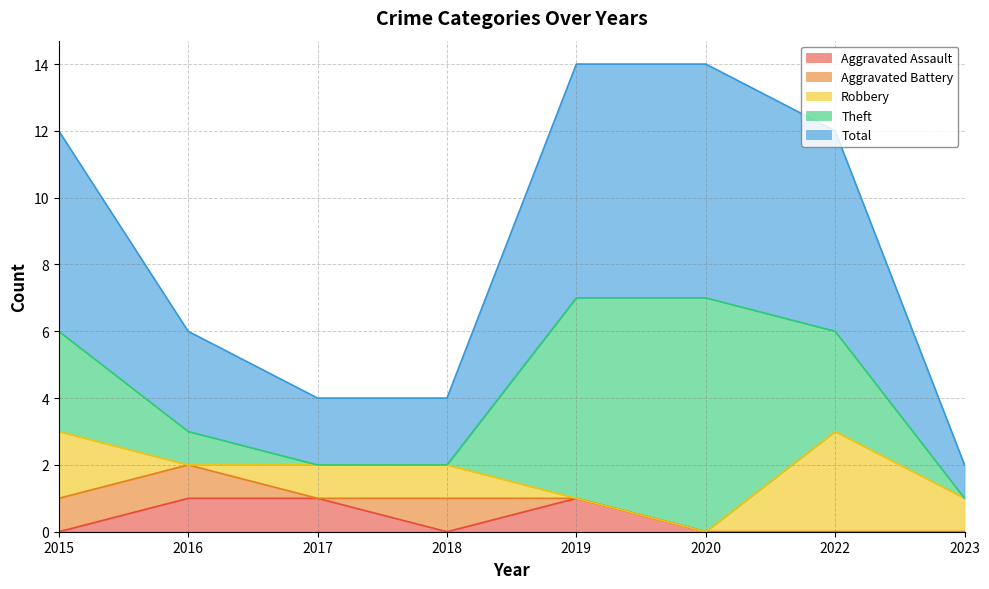

Reading left to right, list all the values displayed in this chart.

Aggravated Assault: 0	1	1	0	1	0	0	0
Aggravated Battery: 1	1	0	1	0	0	0	0
Robbery: 2	0	1	1	0	0	3	1
Theft: 3	1	0	0	6	7	3	0
Total: 6	3	2	2	7	7	6	1